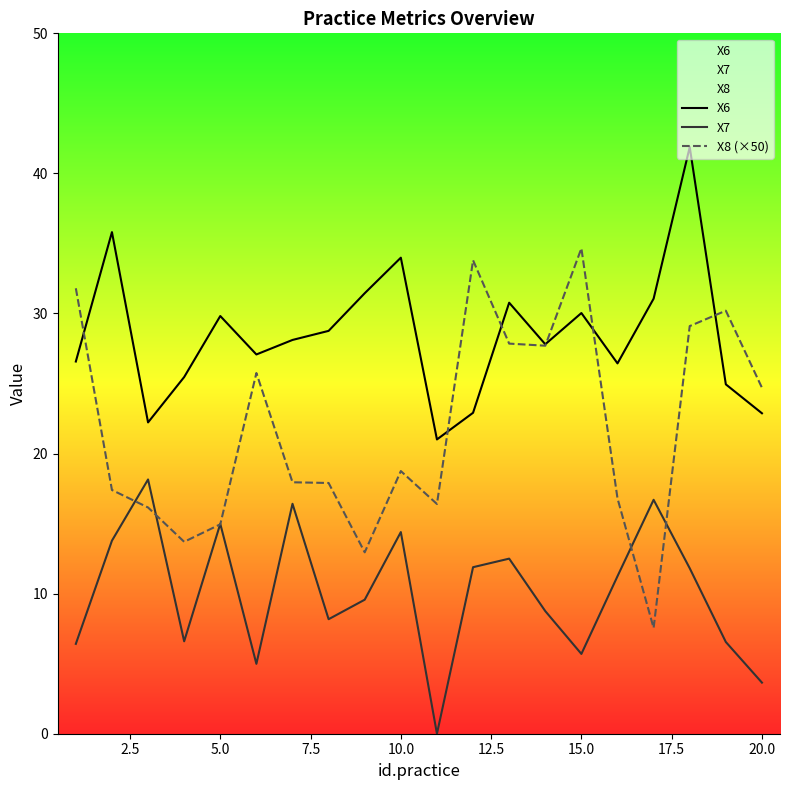

What is the average value of the X7 series?

10.1